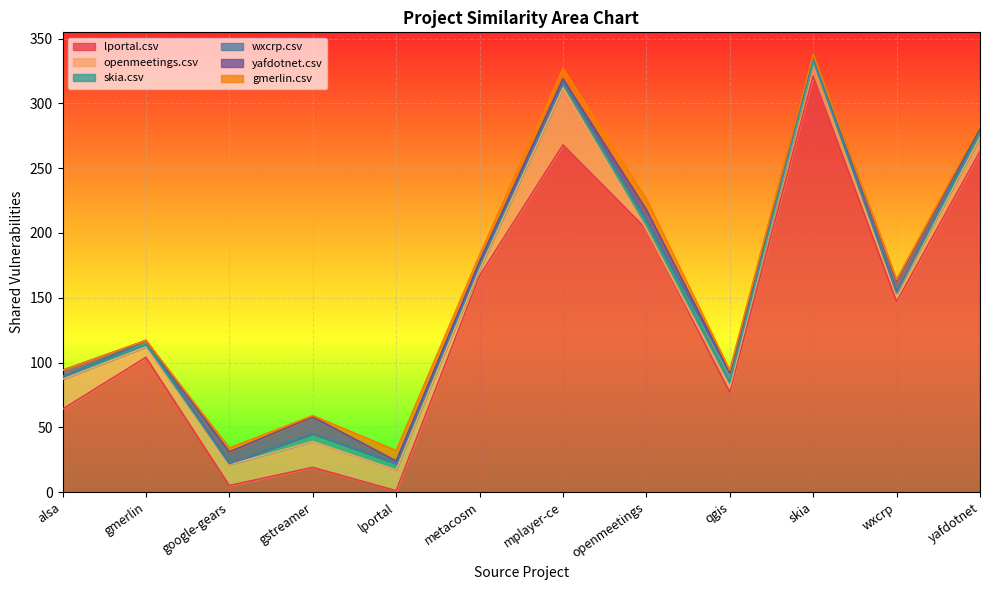

The value of wxcrp.csv at google-gears.csv is 0. True or false?

True